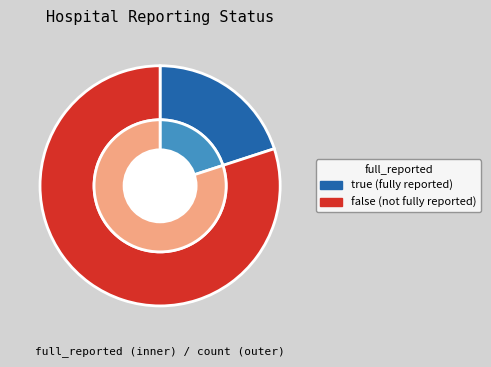

How many slices are in this pie chart?

2